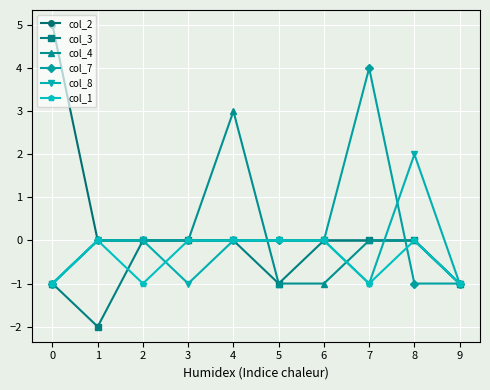

True or false: col_1 has more than 0 points higher than both neighbors.

True